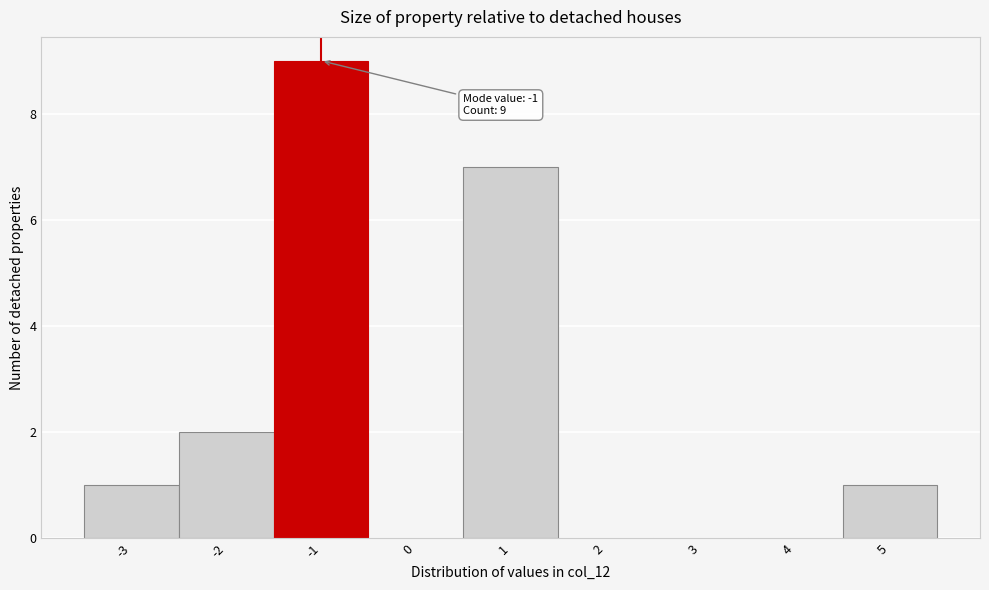

Over which range of the x-axis is the bar tallest?

-1.5 to -0.5